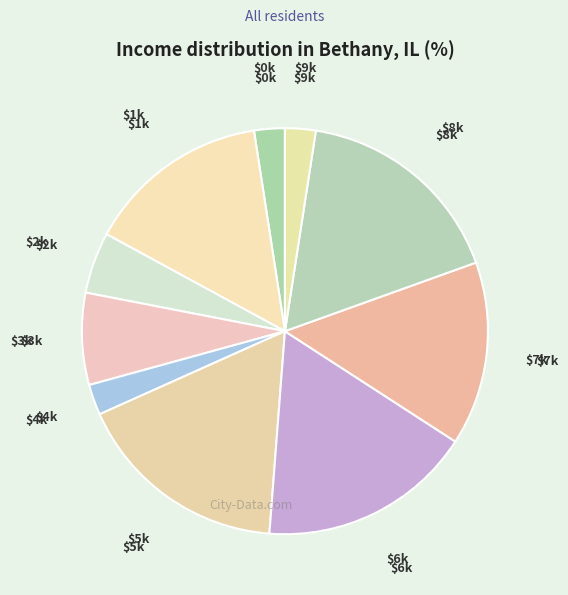

How many slices are in this pie chart?

10